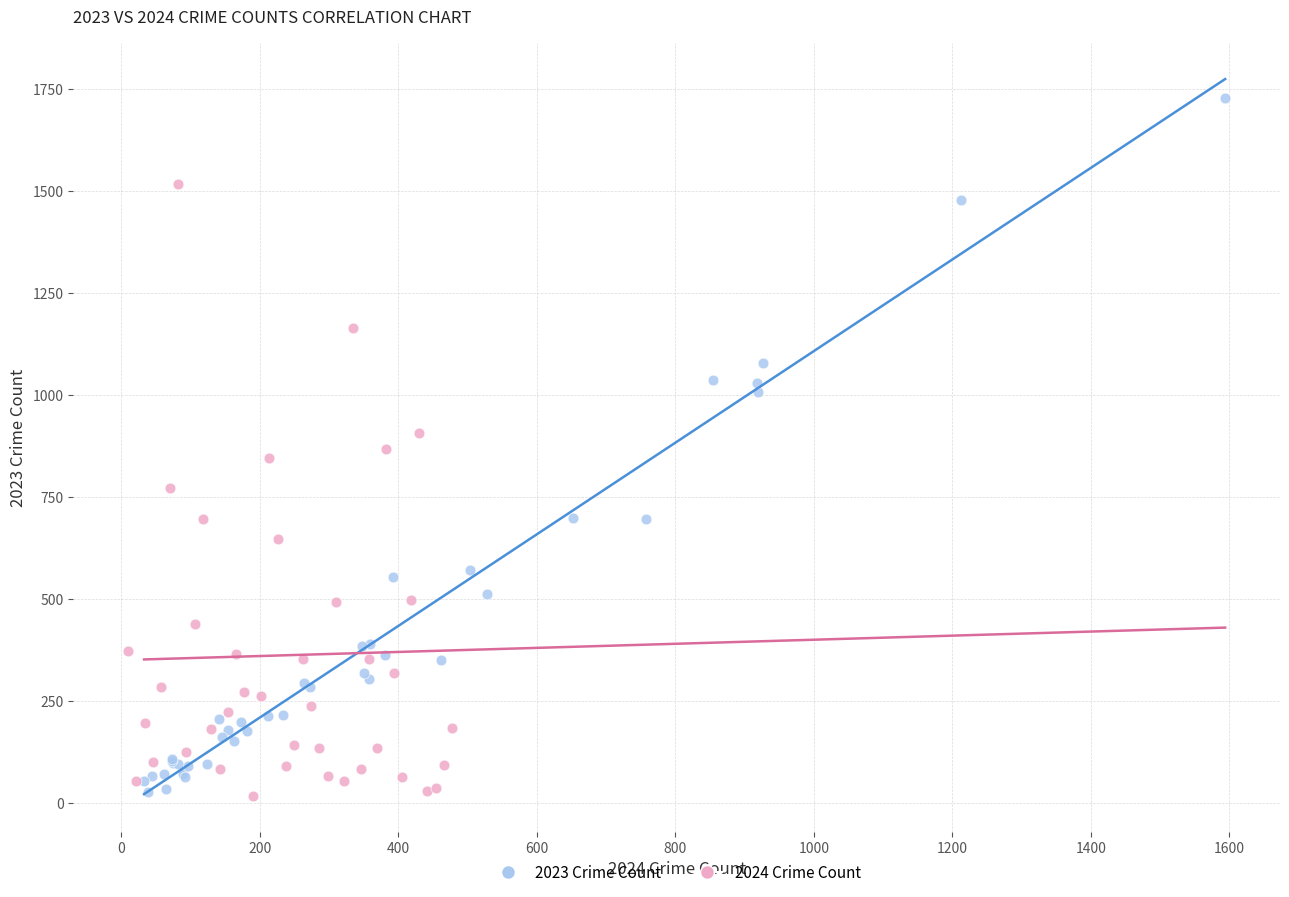

What are all the series names shown in the legend?

2023 Crime Count, 2024 Crime Count